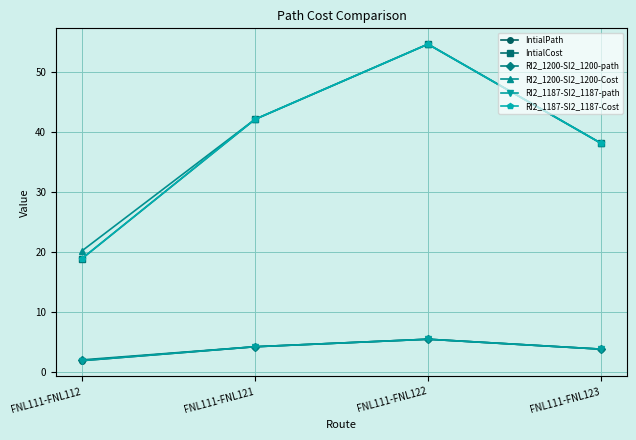

What is the difference between the maximum and minimum values in the RI2_1187-SI2_1187-Cost series?

35.7